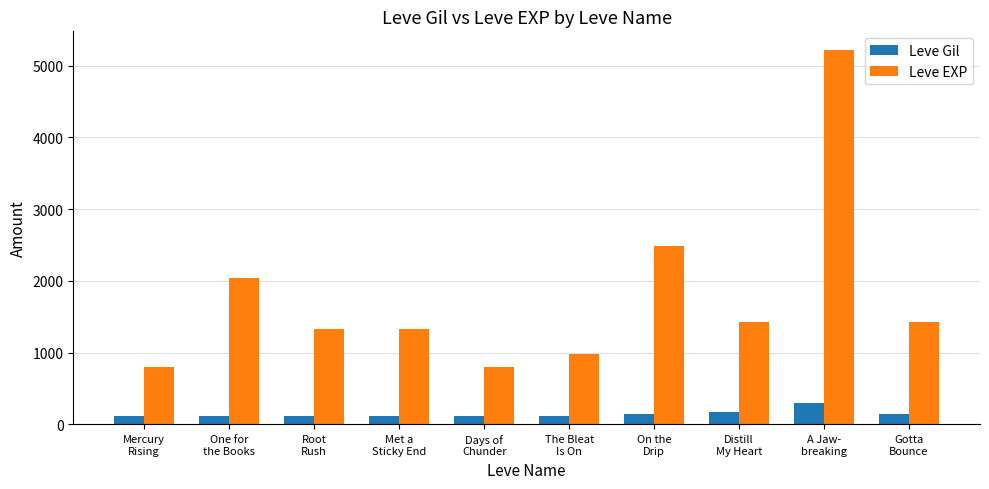

Rank the series by their average value, from lowest to highest.

Leve Gil, Leve EXP